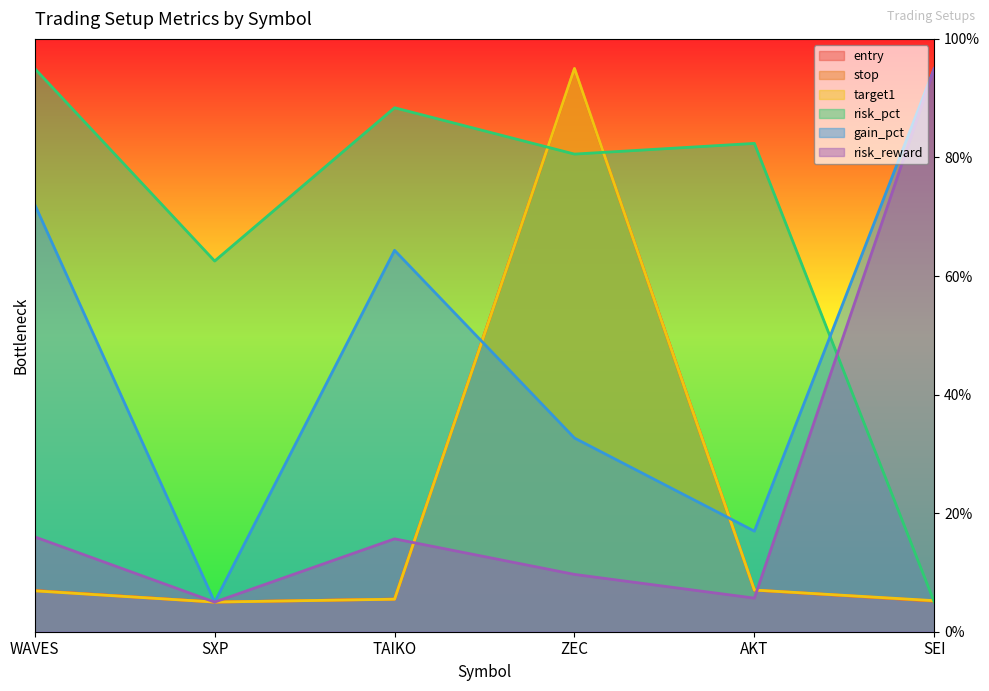

What are all the series names shown in the legend?

entry, stop, target1, risk_pct, gain_pct, risk_reward